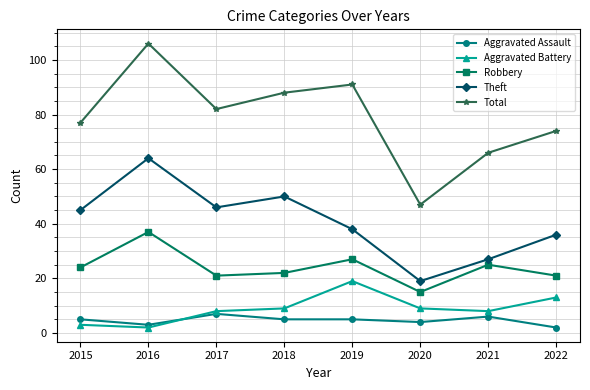

What is the value of the Aggravated Assault point at the 7th from the left?

6